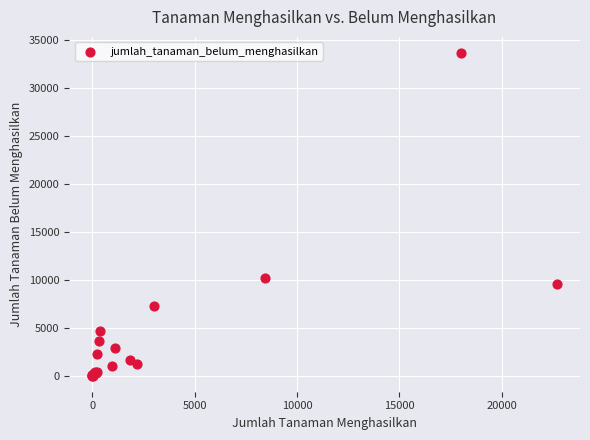

What Y value in the scatter plot is closest to 16842?

10213